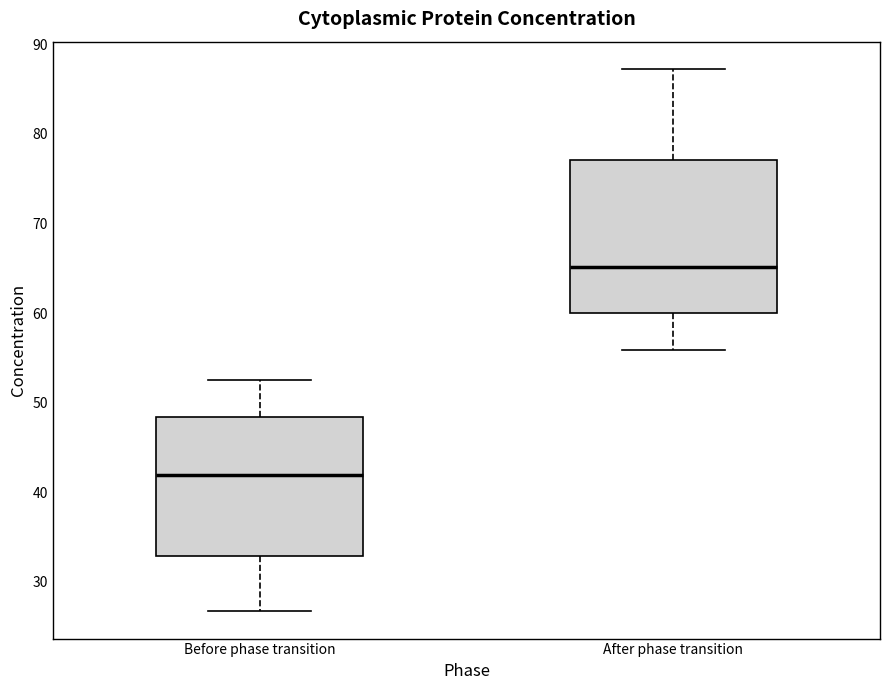

Where does the lower whisker of the box for After phase transition end on the y-axis? The values are not printed on the chart, so give them approximately, as read against the axis.

56